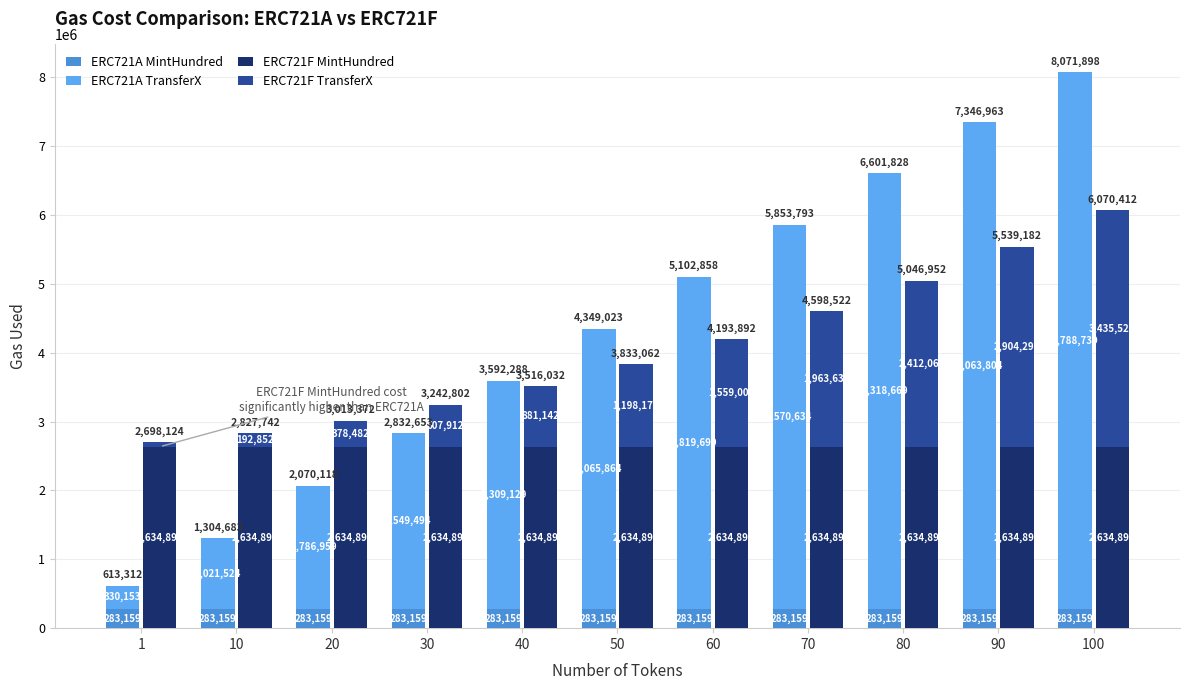

What is the value of the ERC721F TransferX bar at the 4th from the left?

607912